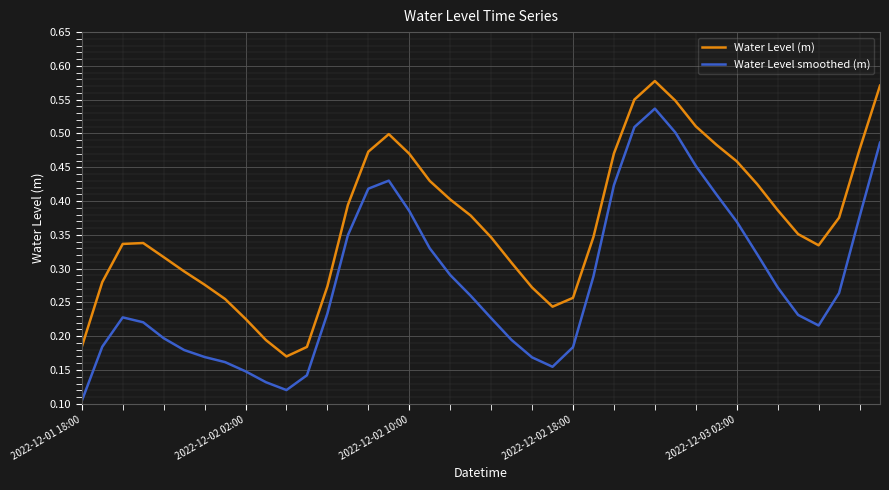

True or false: Water Level smoothed (m) and Water Level (m) intersect in this chart.

False